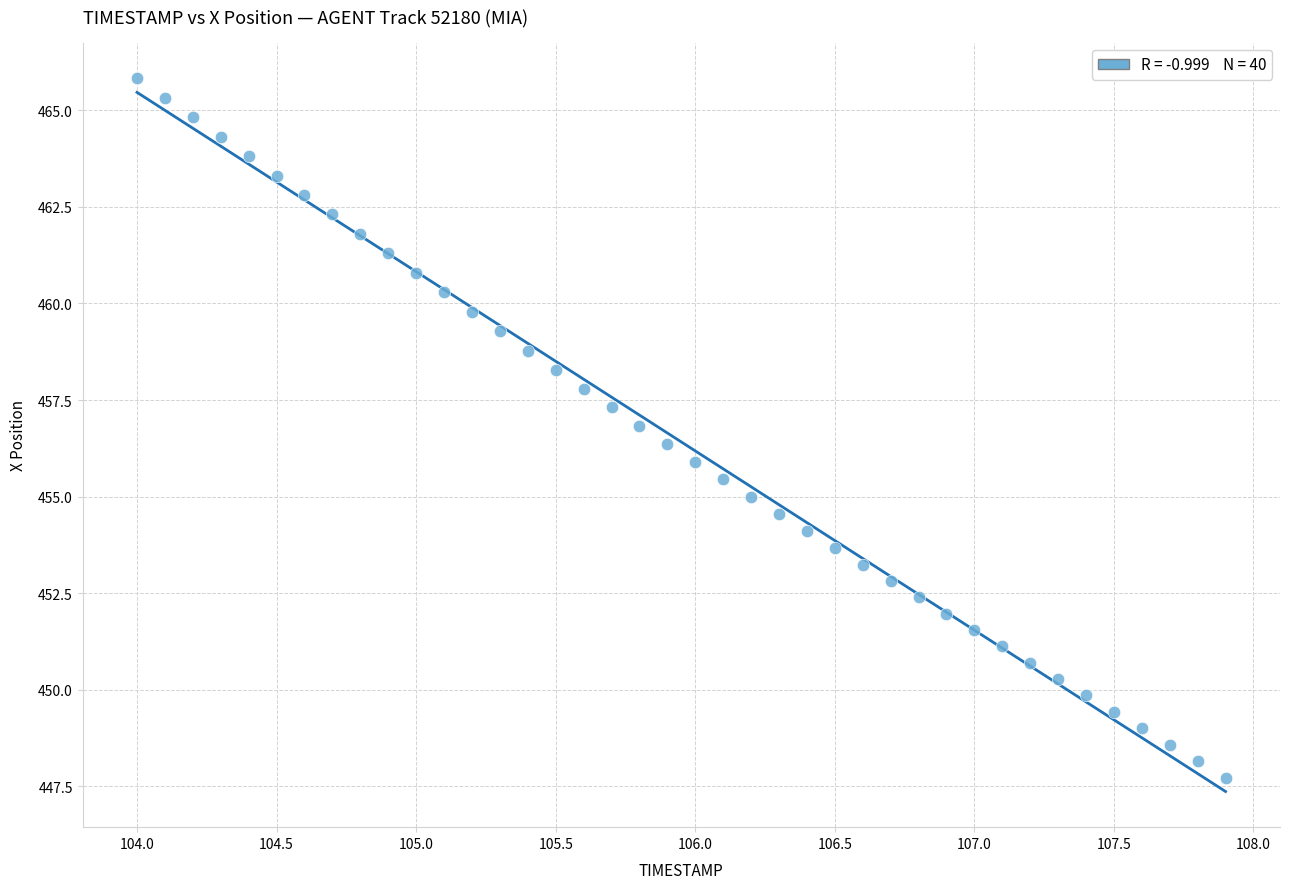

What is the range of Y values (max minus min)?

18.1